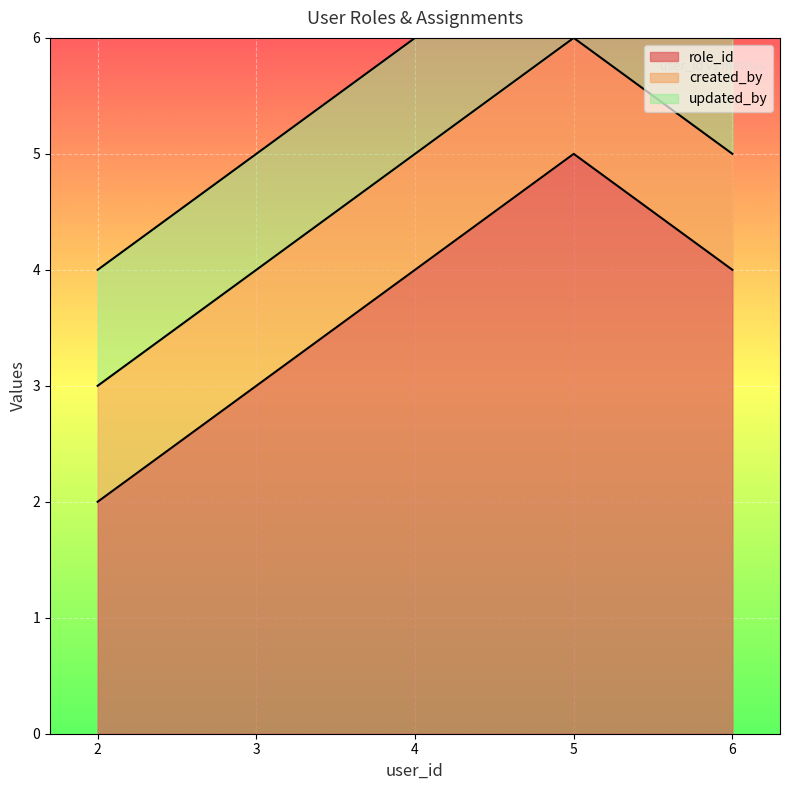

True or false: updated_by has a value of 1 at 4.

False